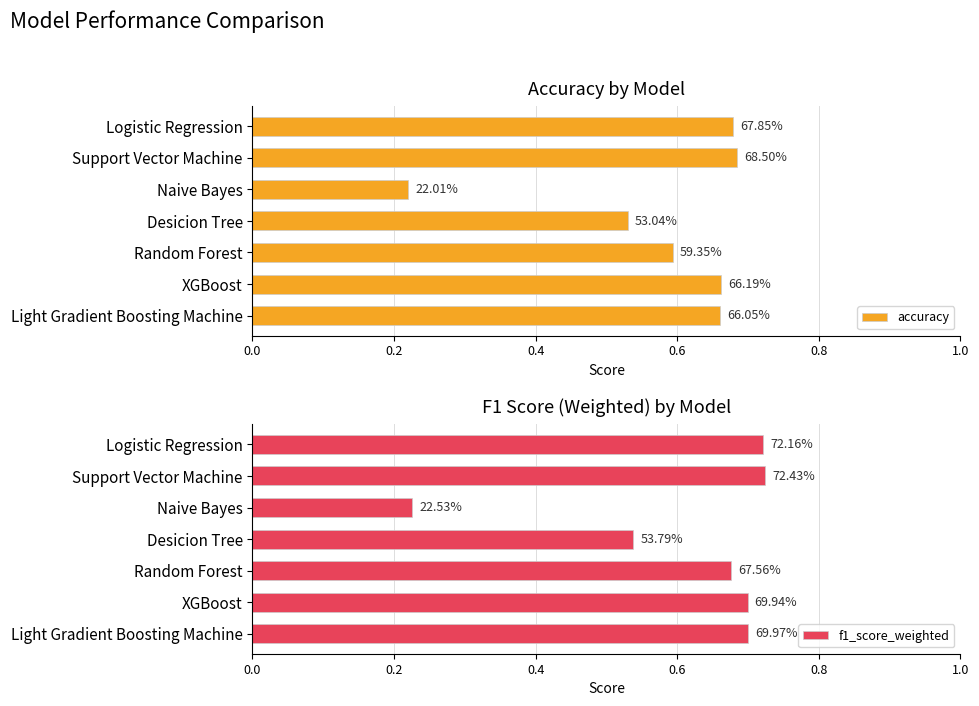

What is the sum of all f1_score_weighted values?

4.3